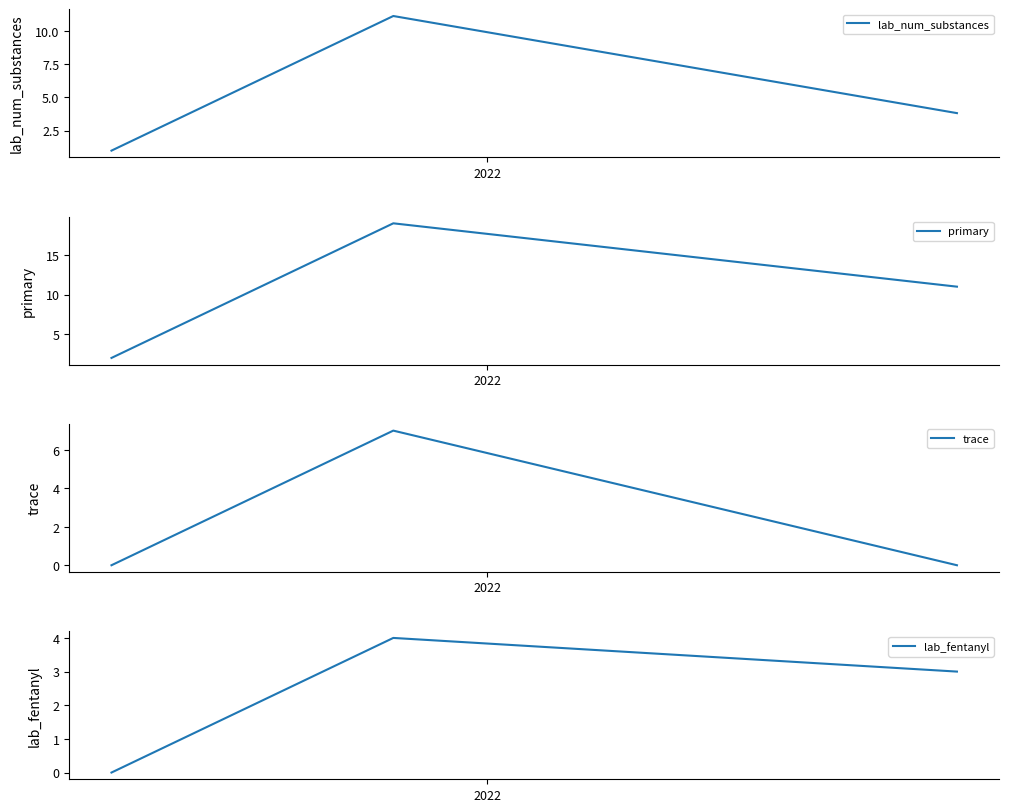

Which label corresponds to the smallest value in the chart?

2022